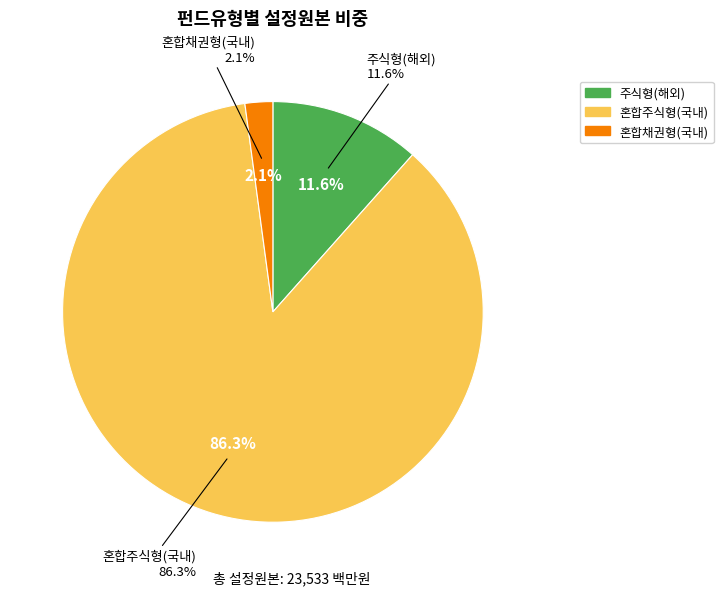

How many segments does this pie chart have?

3